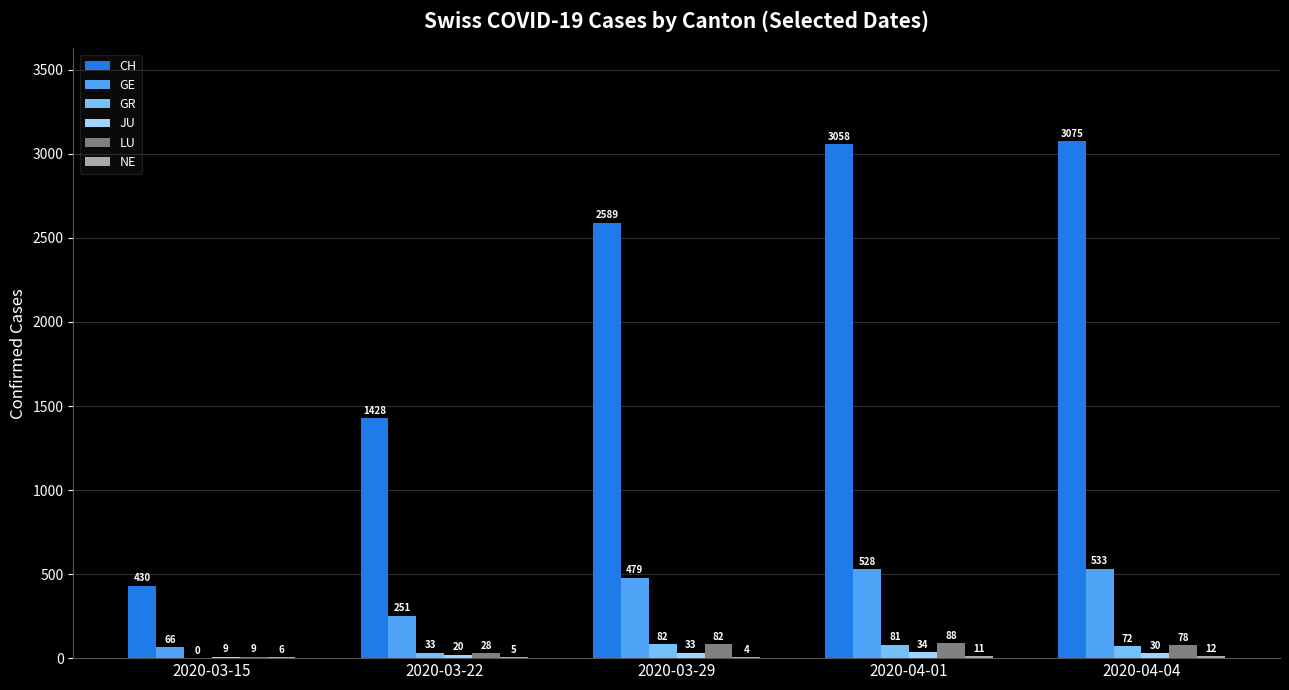

True or false: LU has a value of 78 at 2020-04-04.

True